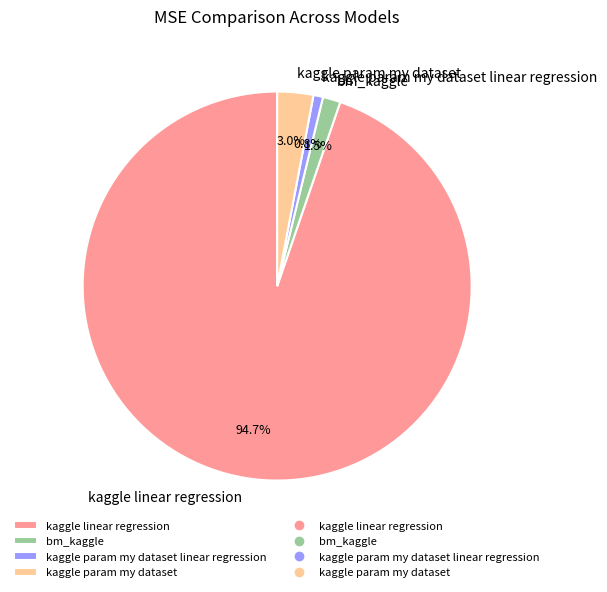

What is the largest slice in the pie chart?

kaggle linear regression